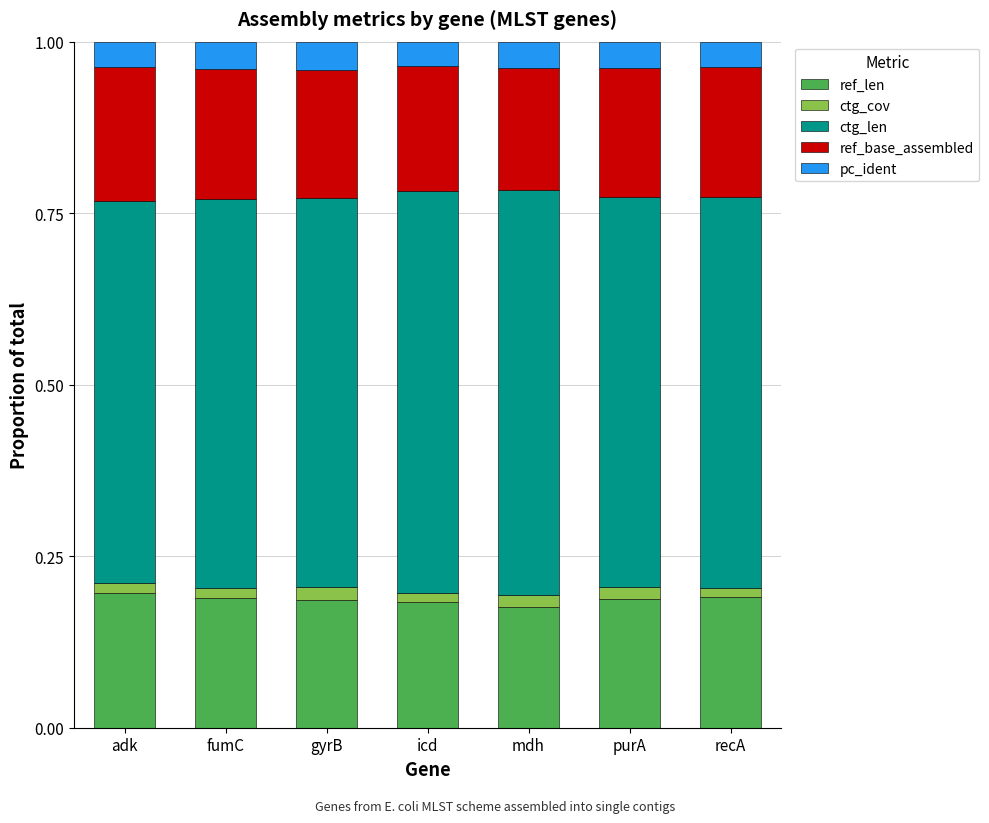

Count the ref_len values in the range 0 to 1.

7